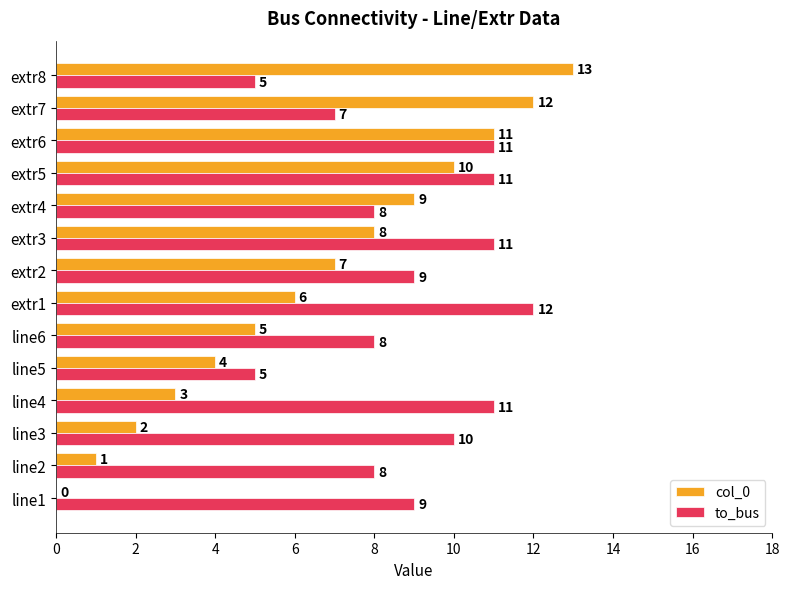

Which series has the largest total across all categories?

to_bus